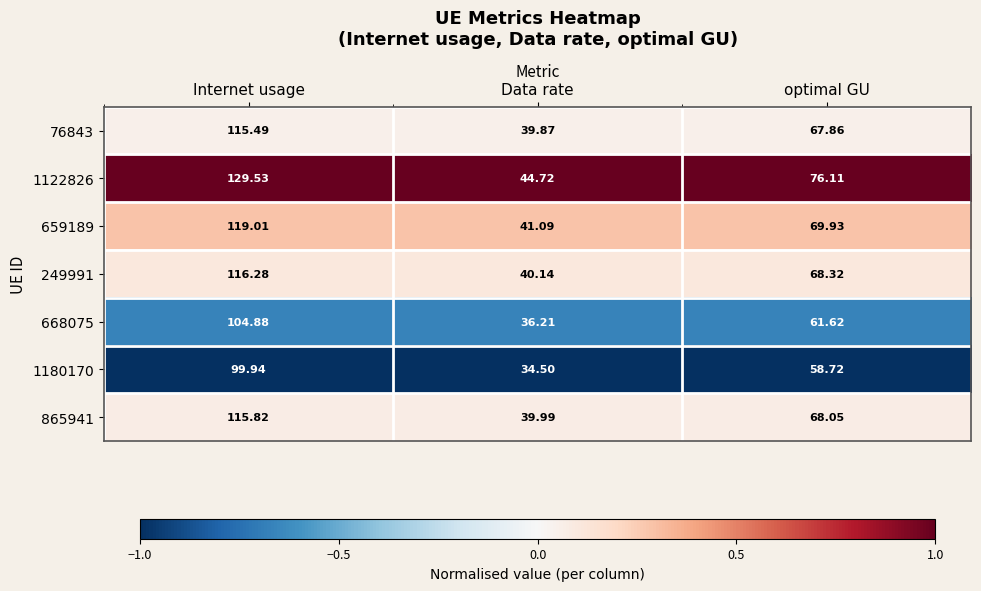

Is the value of 659189 at Data rate greater than the value of 1180170 at Internet usage?

No